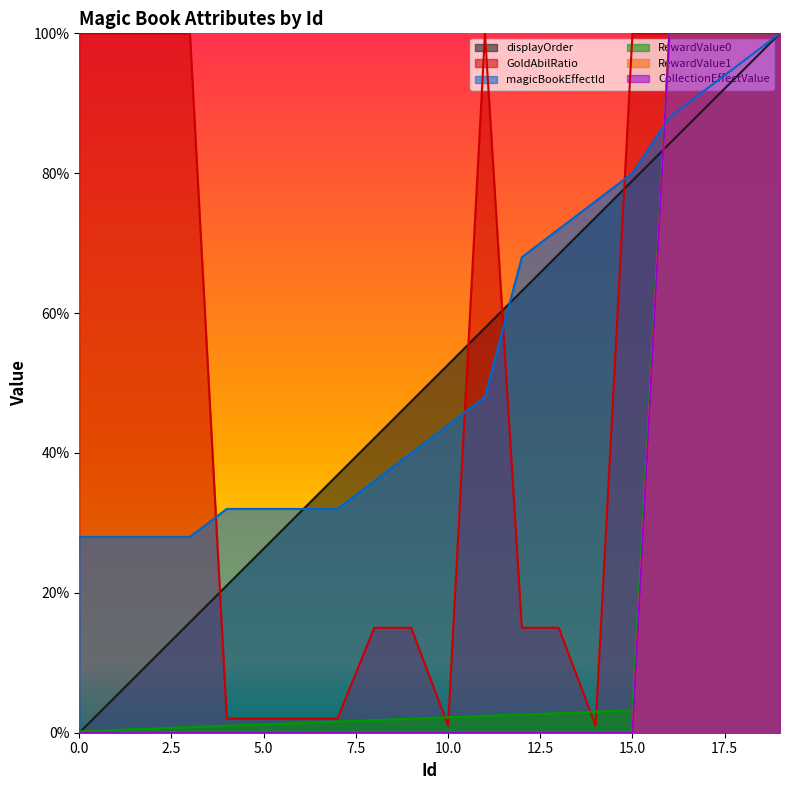

What is the difference between the highest and lowest values at 17?

10.5